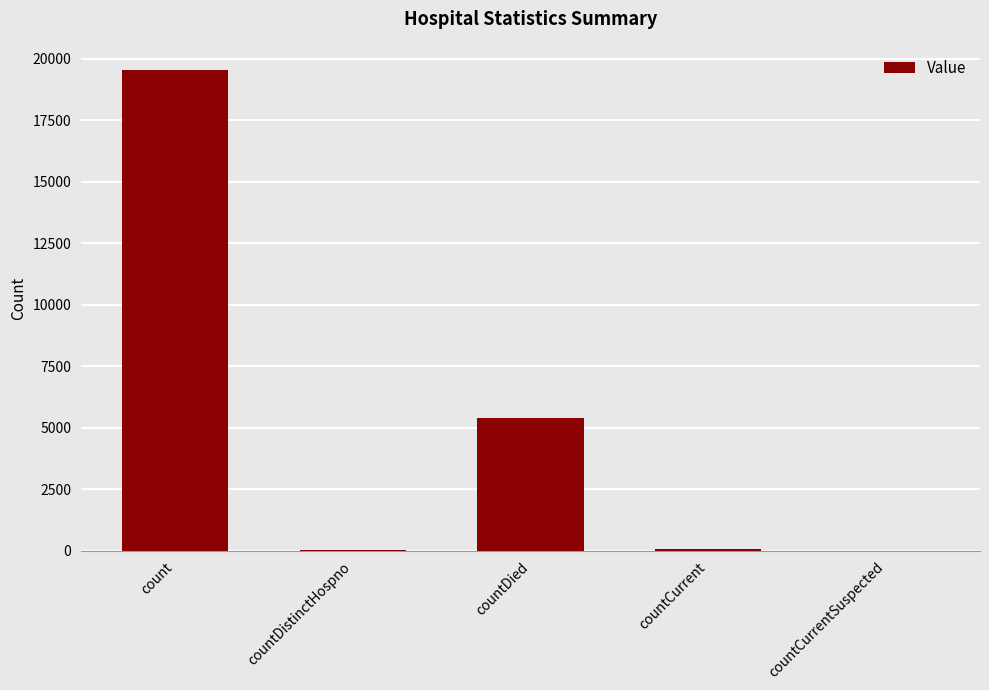

True or false: the data shows 31668 at count.

False